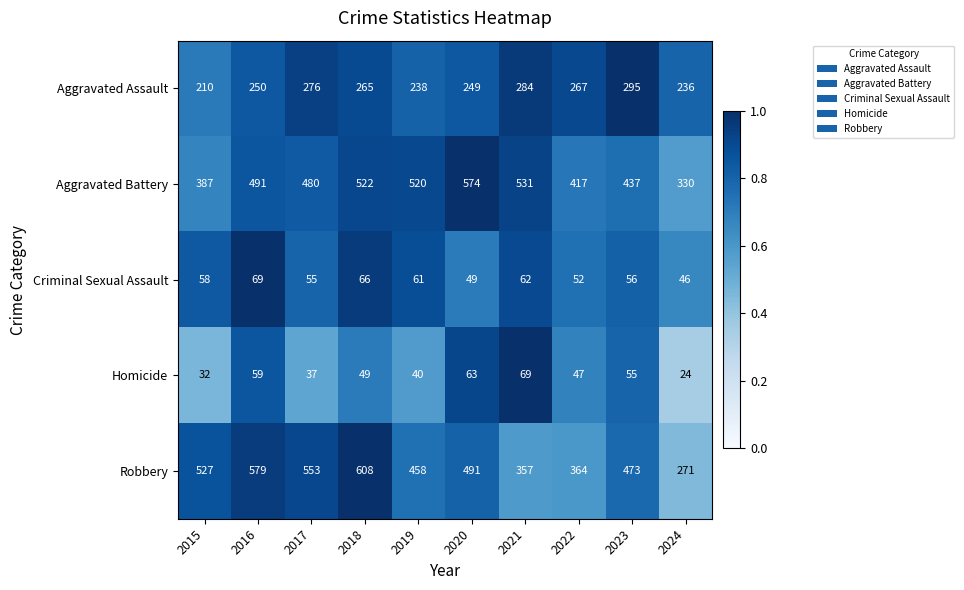

What is the difference between the maximum and second lowest values in the Aggravated Assault series?

59